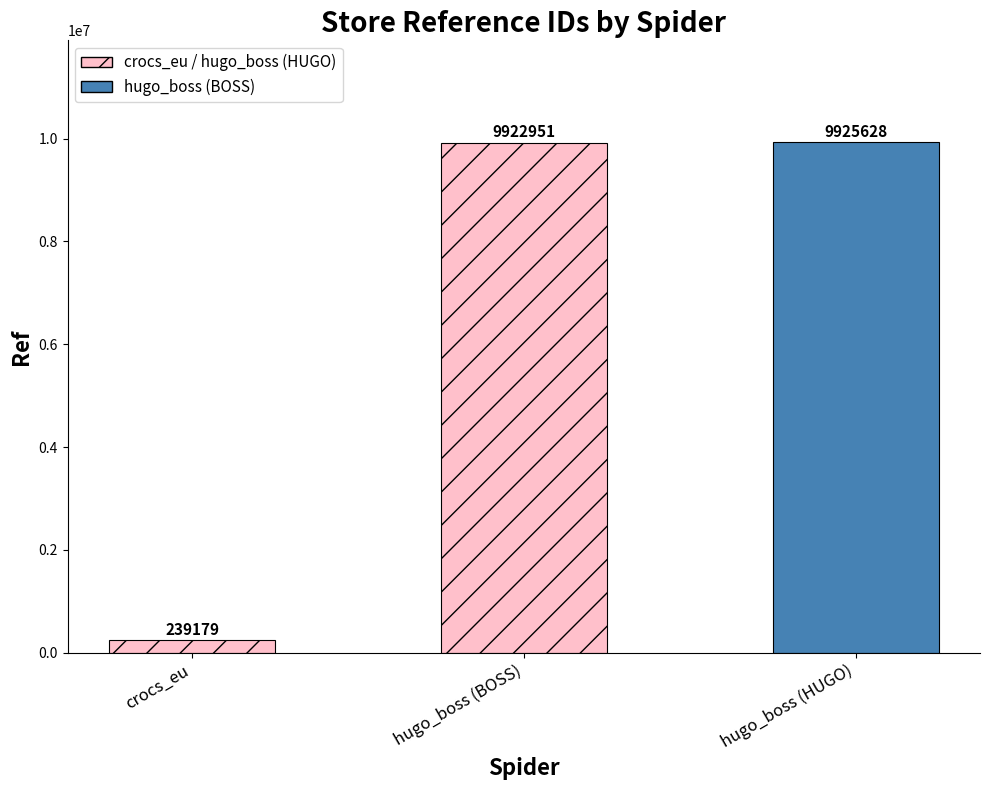

What is the difference between the maximum and second lowest values?

2677